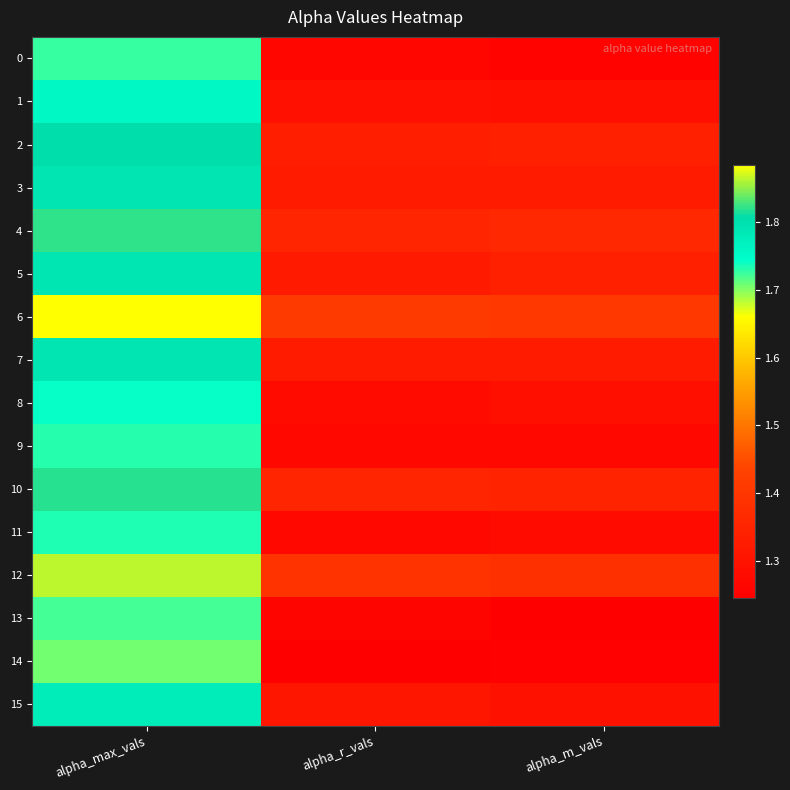

Which label corresponds to the smallest value in the chart?

alpha_m_vals